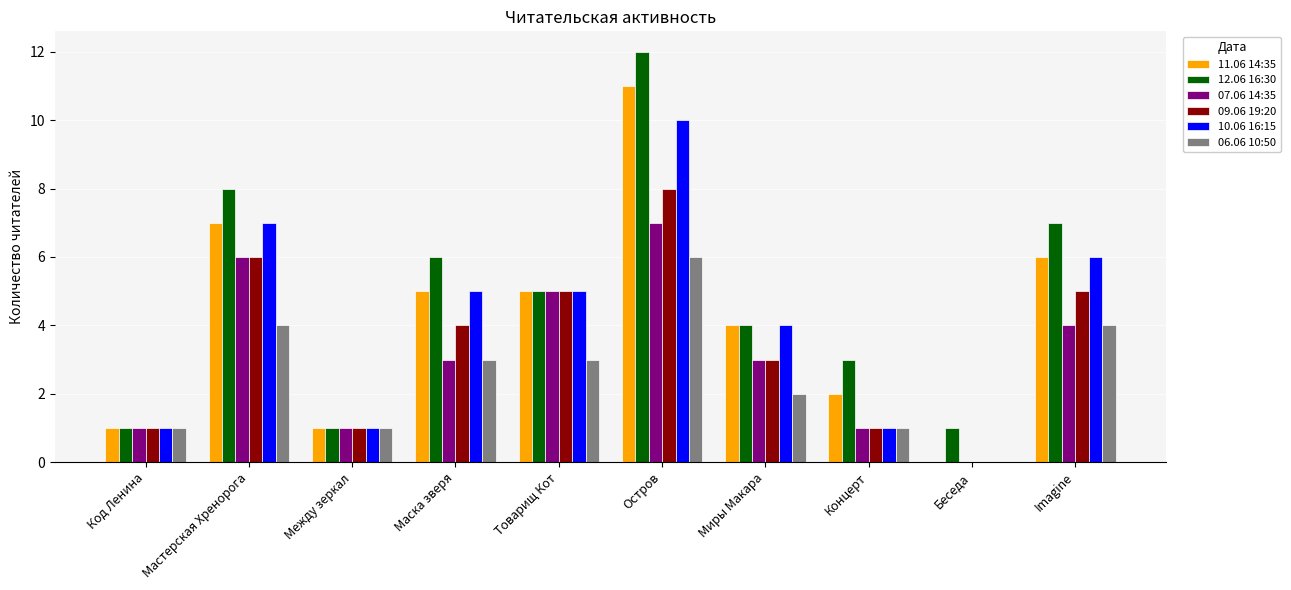

At which category is the sum across all series the highest?

Остров